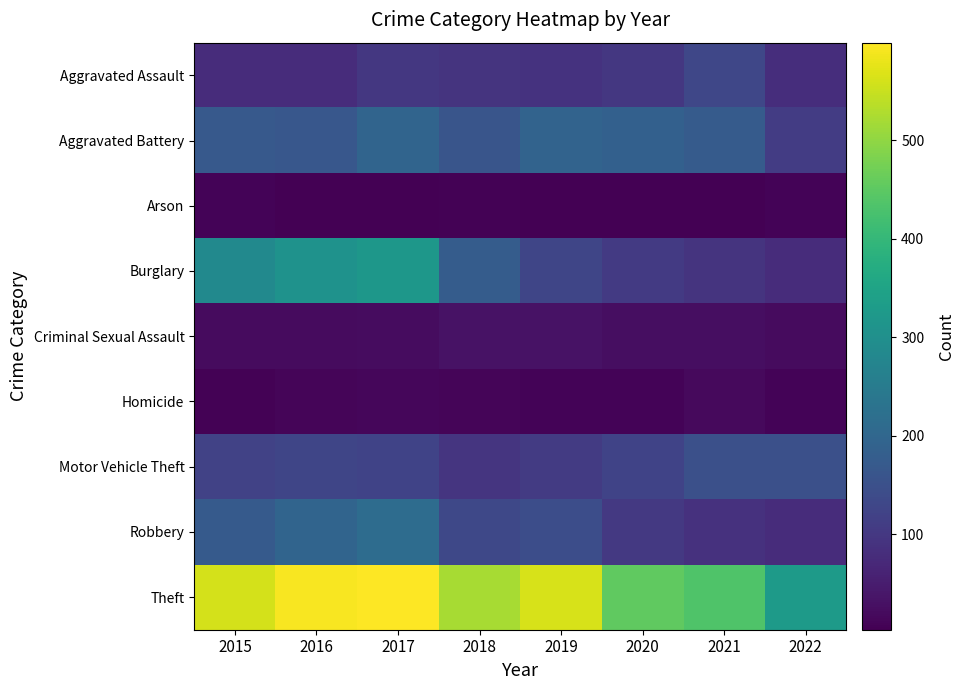

At 2015, list the series in order from smallest to largest.

Homicide, Arson, Criminal Sexual Assault, Aggravated Assault, Motor Vehicle Theft, Aggravated Battery, Robbery, Burglary, Theft